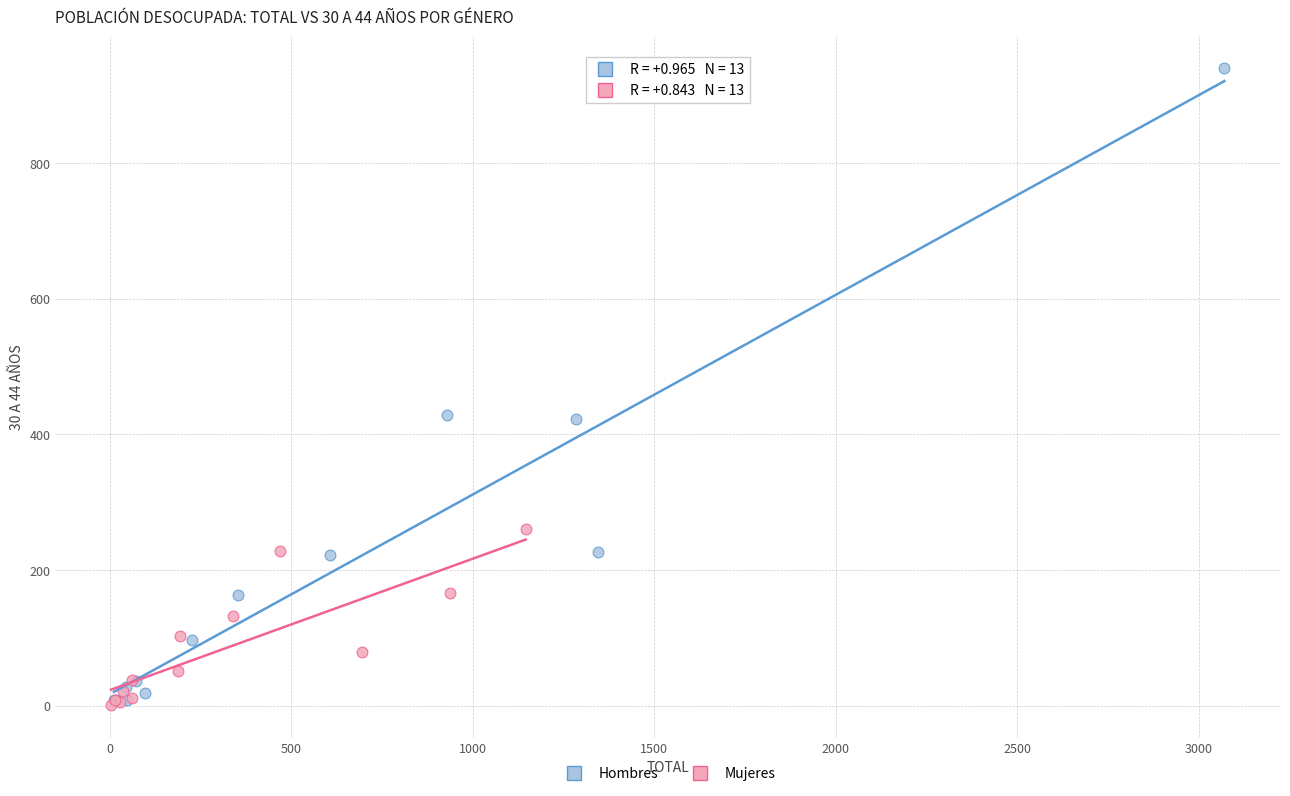

Which series contains the highest Y value?

Hombres